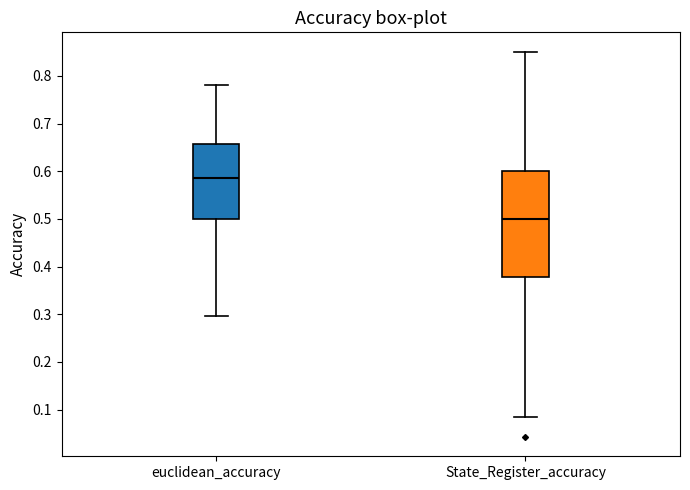

Reading left to right, read every box against the y-axis: the position of its median line, the range the box covers, and the ends of its whiskers. The values are not printed on the chart, so give them approximately, as read against the axis.

euclidean_accuracy: median 0.59, box 0.50 to 0.66, whiskers 0.30 to 0.78
State_Register_accuracy: median 0.50, box 0.38 to 0.60, whiskers 0.09 to 0.85